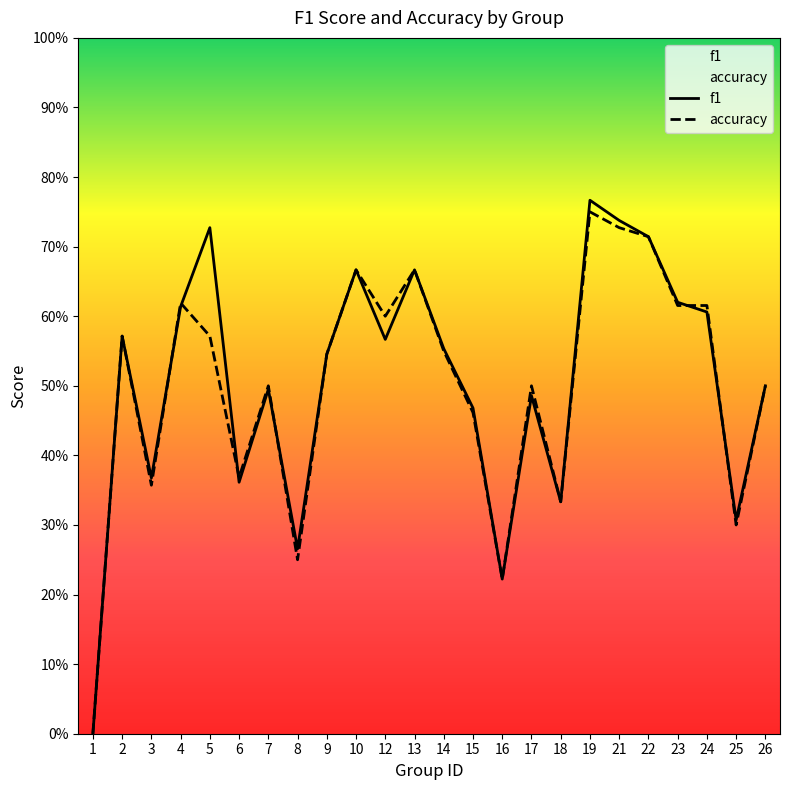

What is the sum of the accuracy values at 12 and 14?

1.1